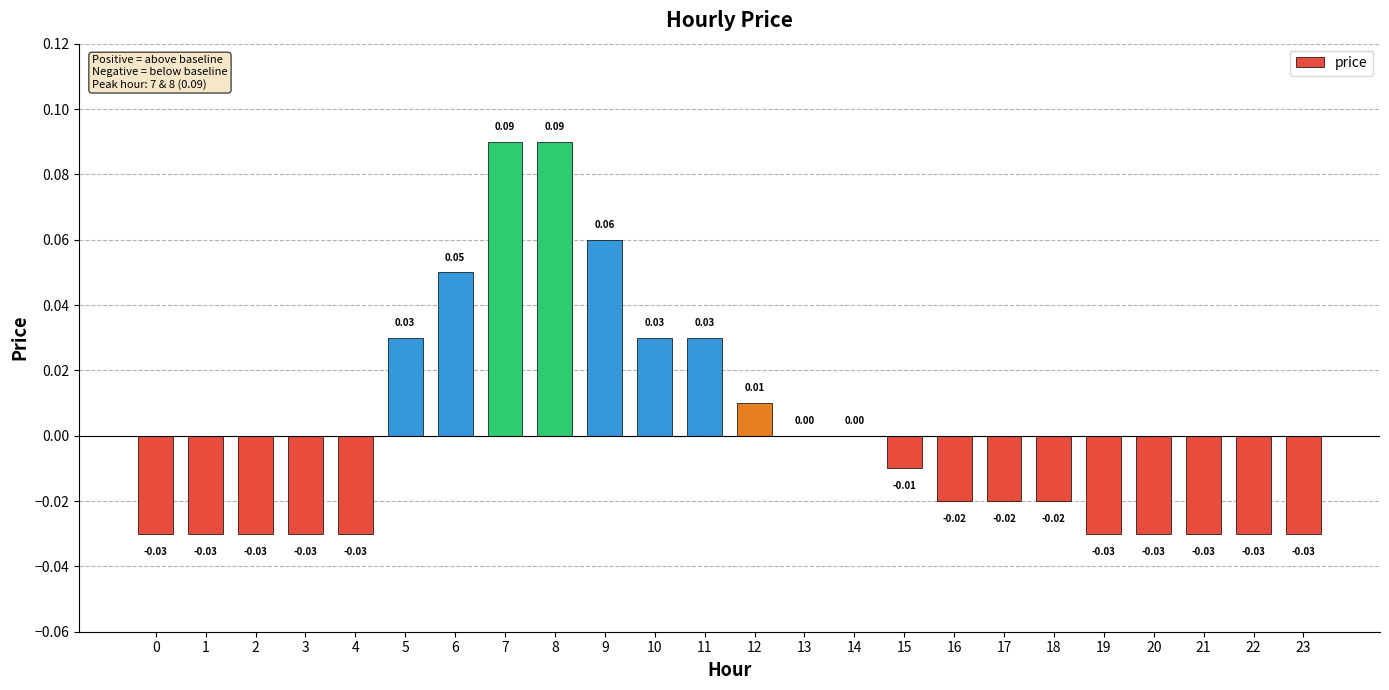

Count the number of categories in the chart.

24